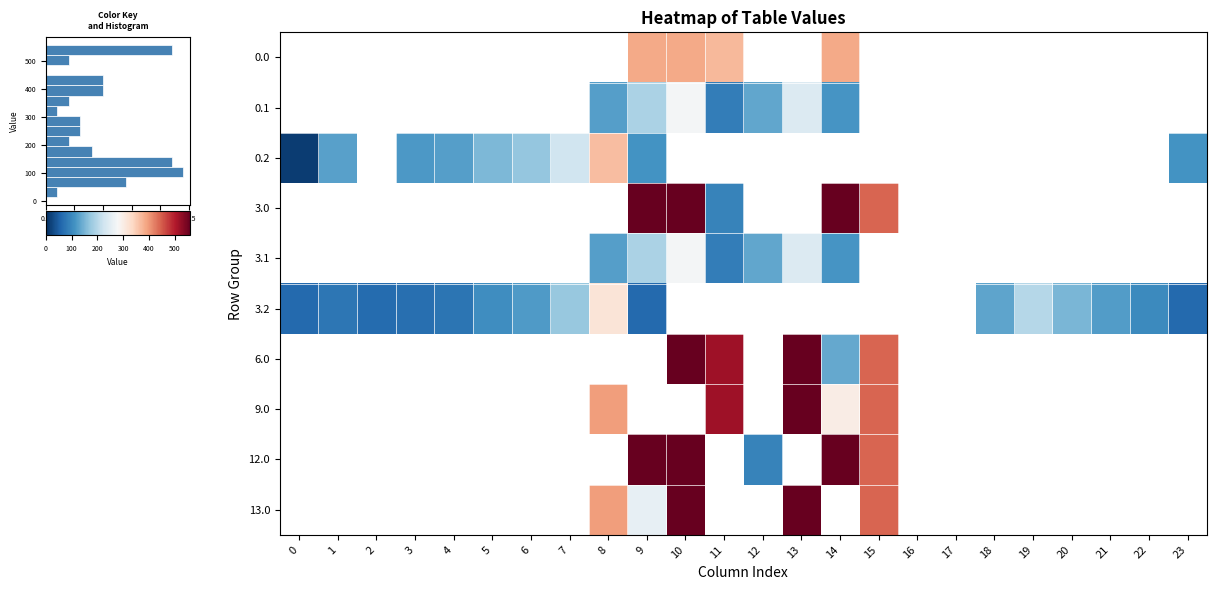

The value of 0.0 at 14 is 385.0. True or false?

True